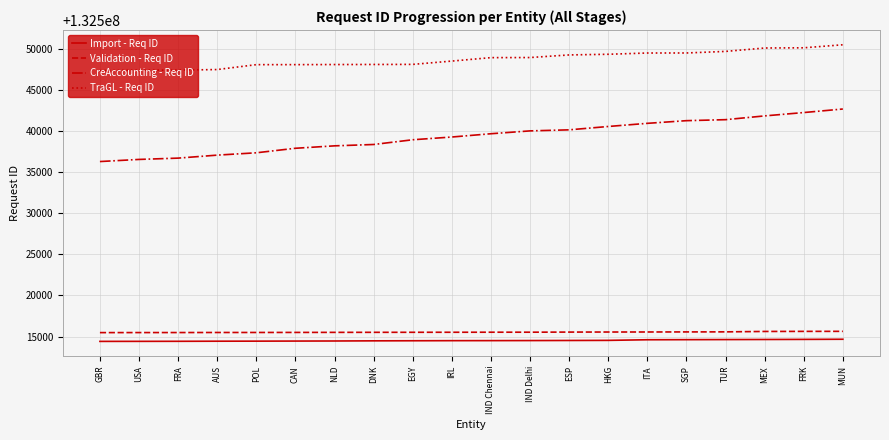

Which series has the largest total across all categories?

TraGL - Req ID